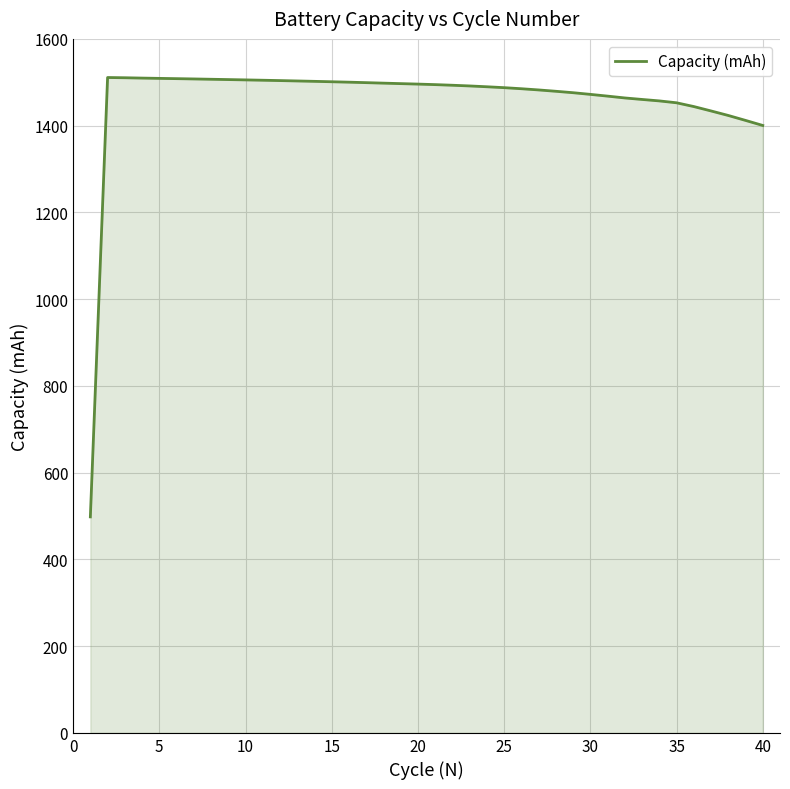

What is the maximum value shown in the chart?

1511.0